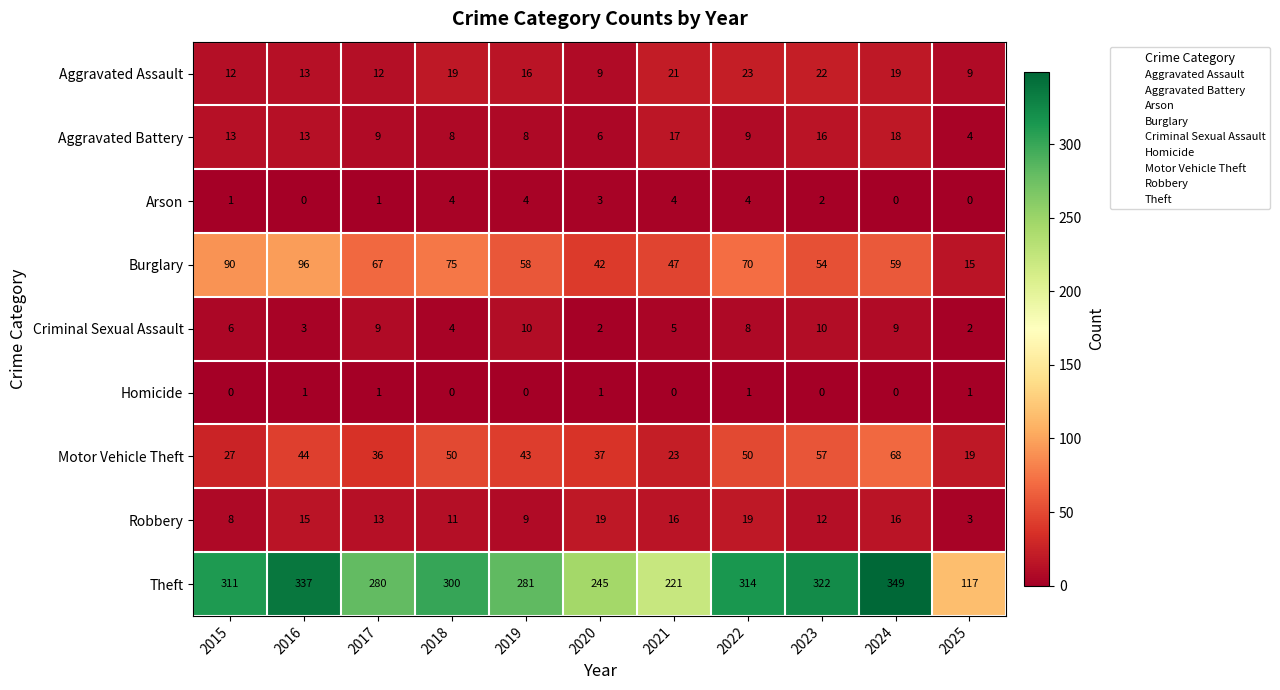

What is the sum of the Burglary values at 2023 and 2024?

113